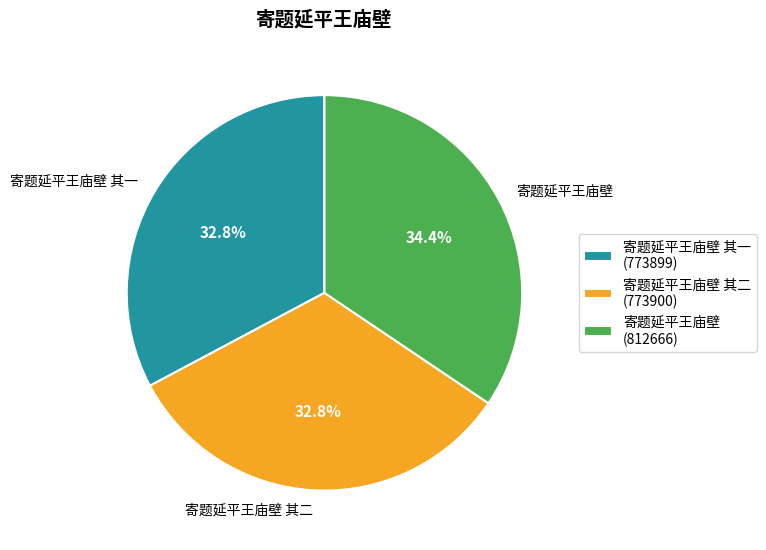

What percentage do 寄题延平王庙壁 其二 and 寄题延平王庙壁 其一 together represent?

65.6%